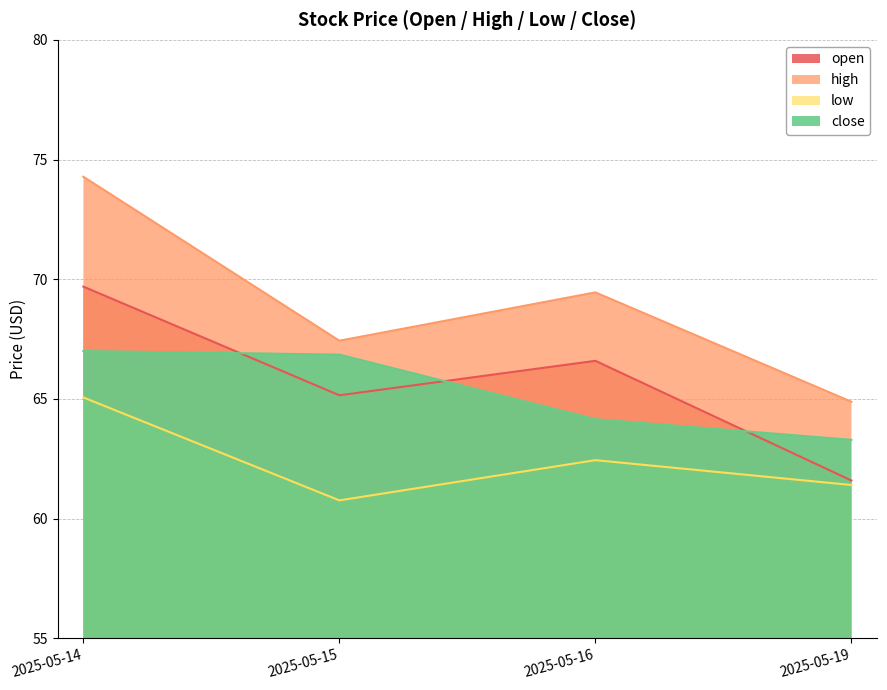

Which series has the widest spread of values?

high